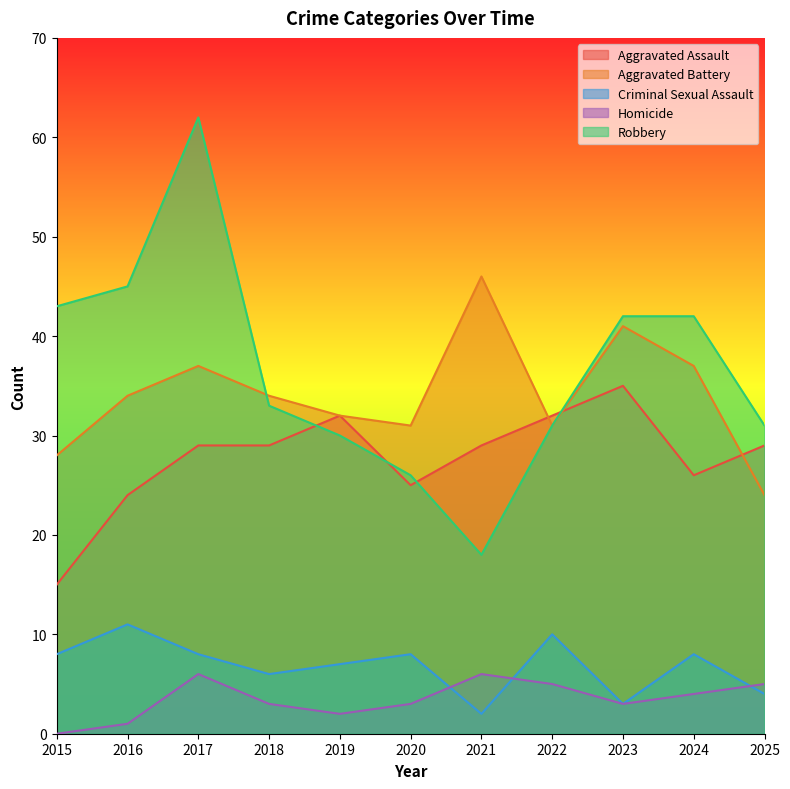

What is the total value across all series at 2018?

105